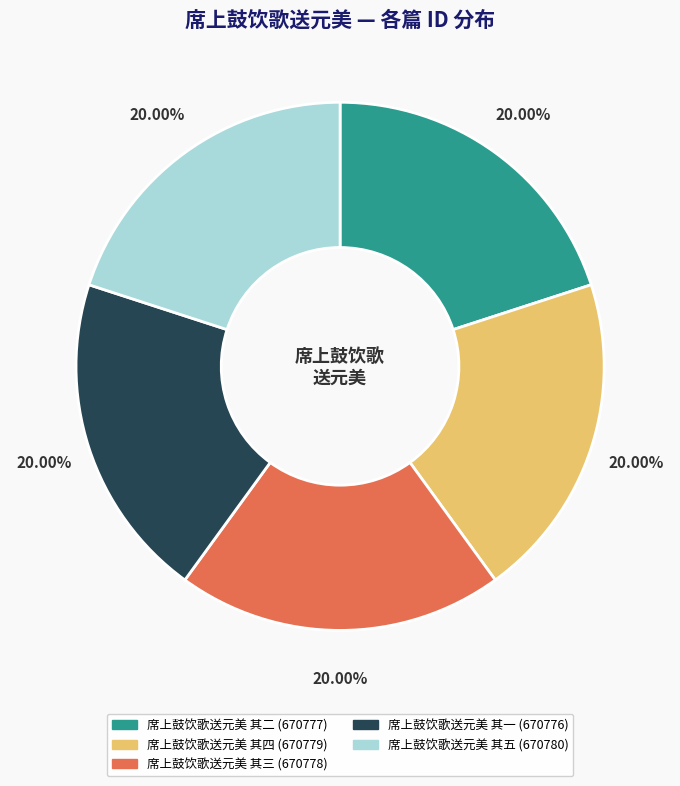

Approximately how many times larger is the value at 席上鼓饮歌送元美 其五 compared to 席上鼓饮歌送元美 其二?

1.0